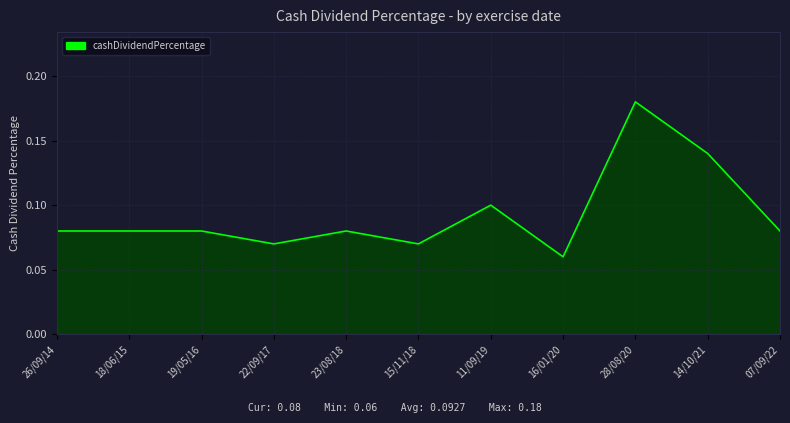

True or false: the data shows 0.3 at 28/08/20.

False